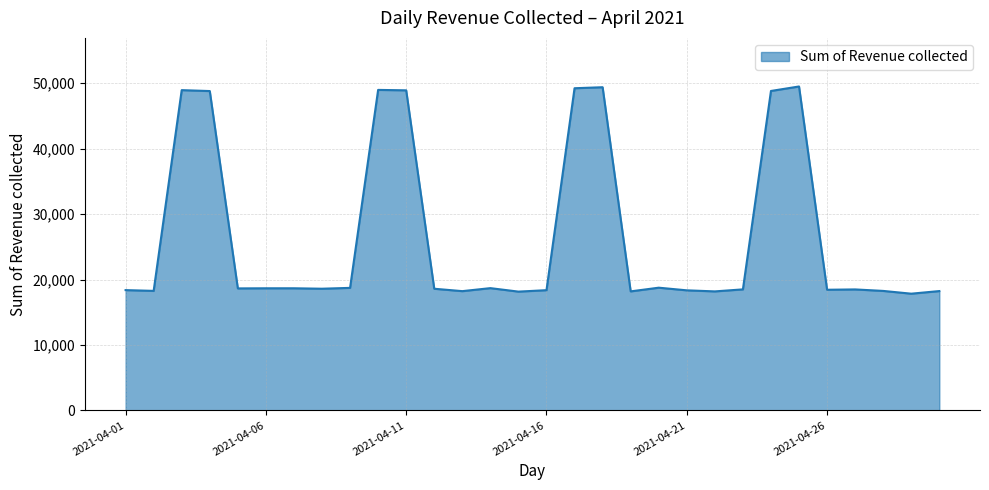

What is the greatest value displayed?

49506